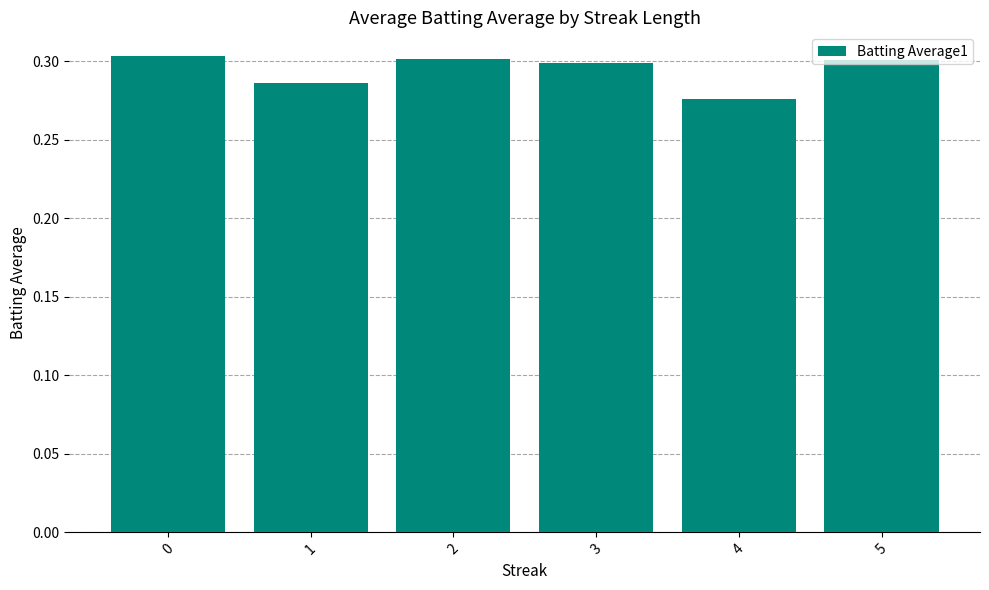

How many bars are there in total?

6